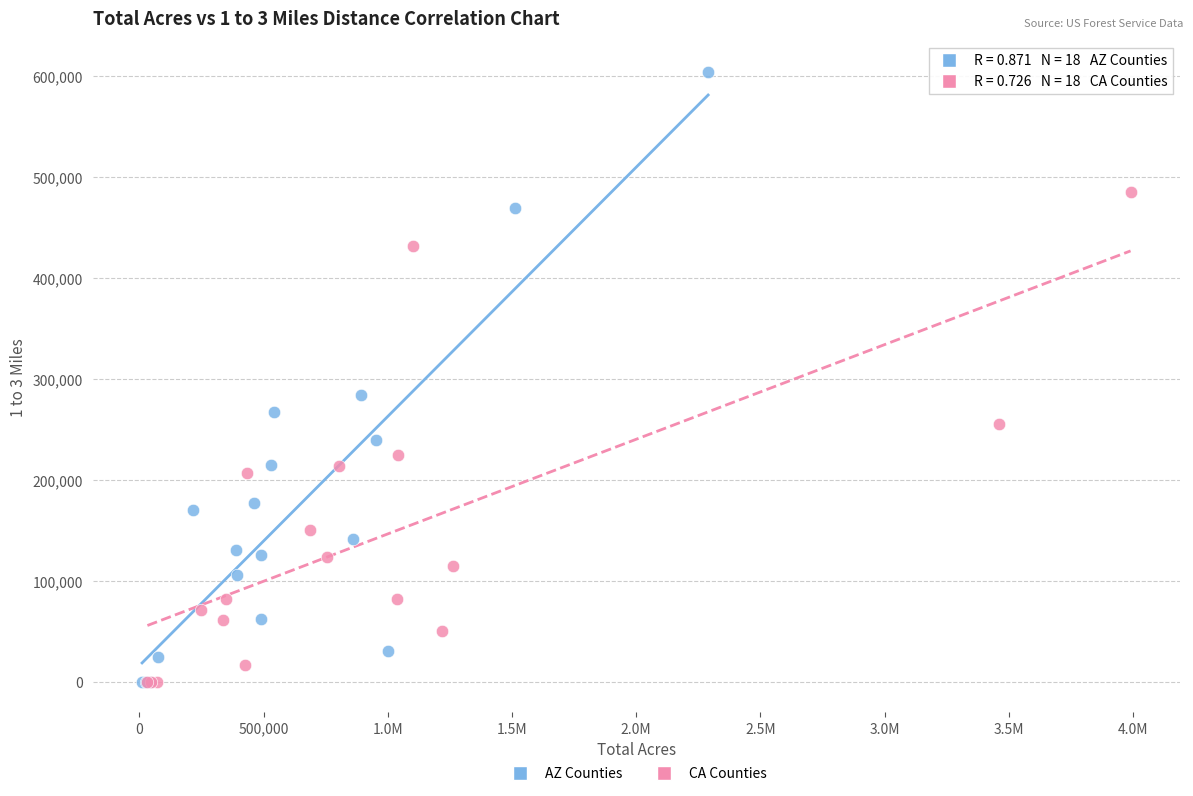

Which series has the largest Y range (max minus min)?

AZ Counties